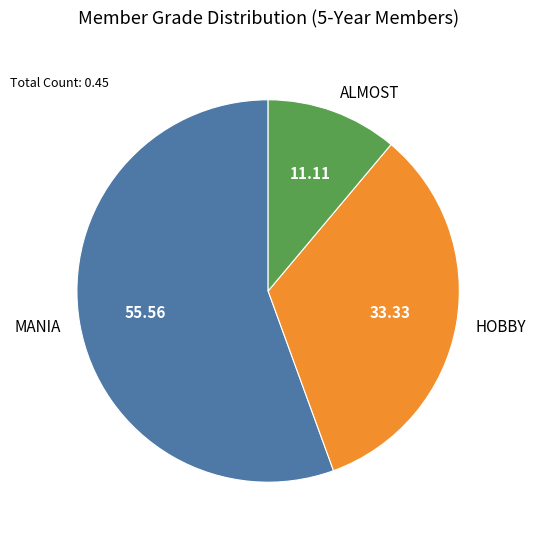

Do MANIA and ALMOST together represent more than half of the pie?

Yes